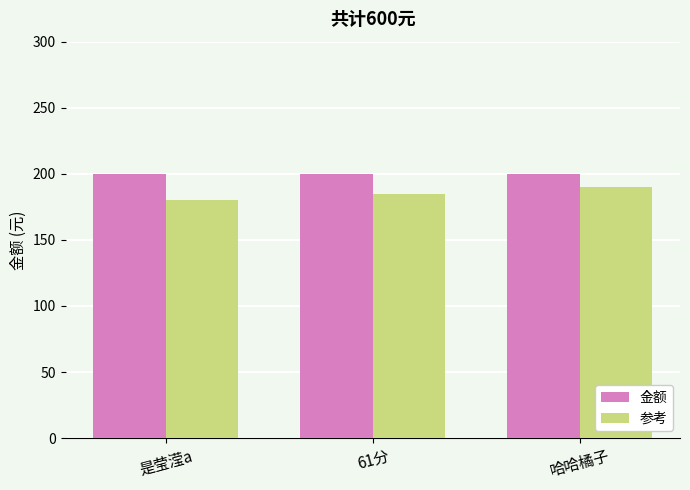

Is the value of 金额 at 哈哈橘子 greater than the value of 参考 at 是莹滢a?

Yes